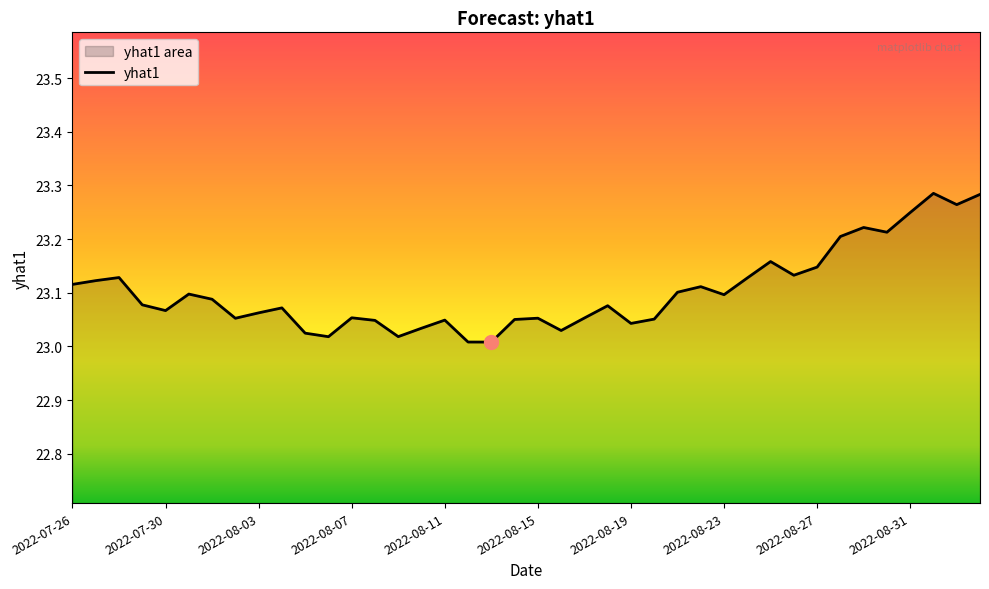

What value does the data have at 2022-08-21?

23.1